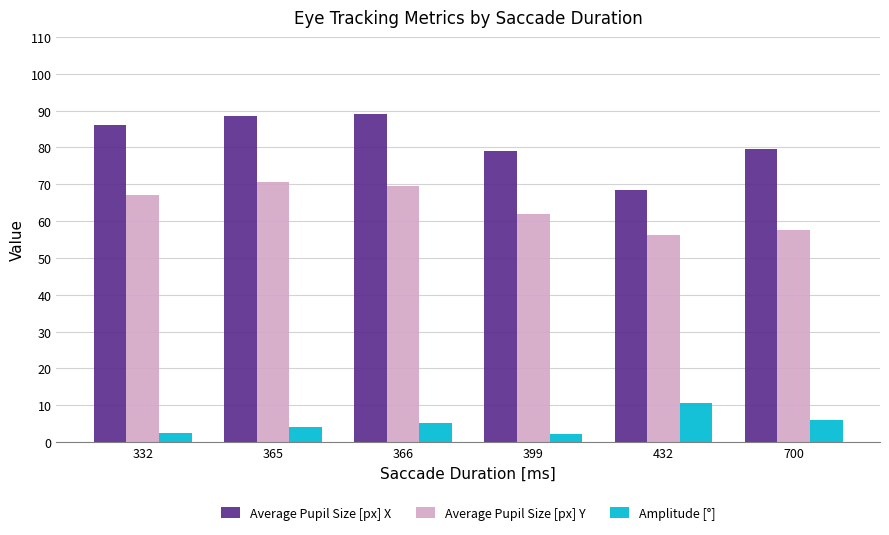

How many bars are there in total?

18